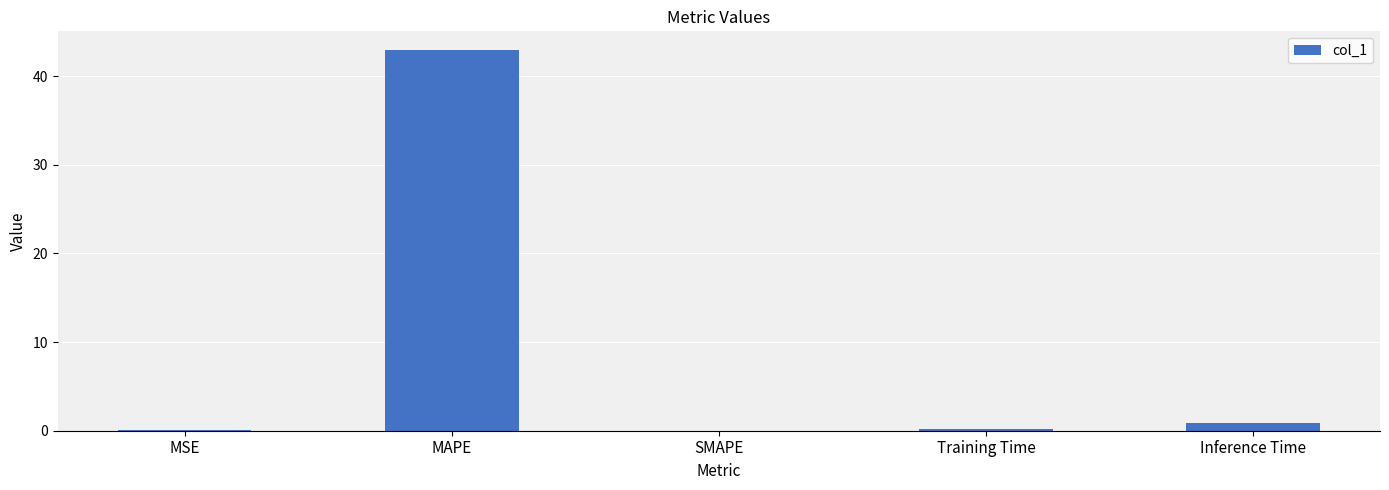

What is the change in value from MAPE to SMAPE?

-42.9